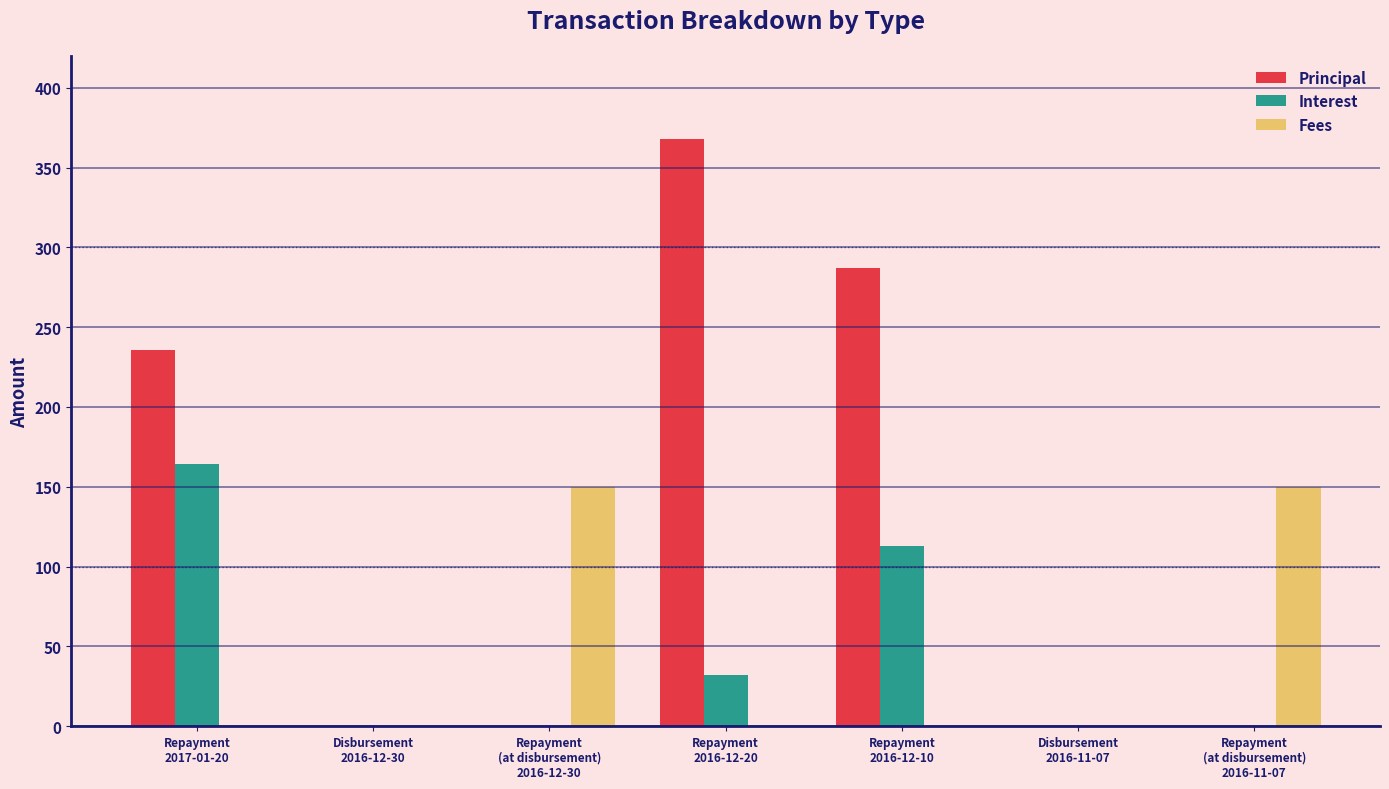

What is the sum of all Interest values?

309.5